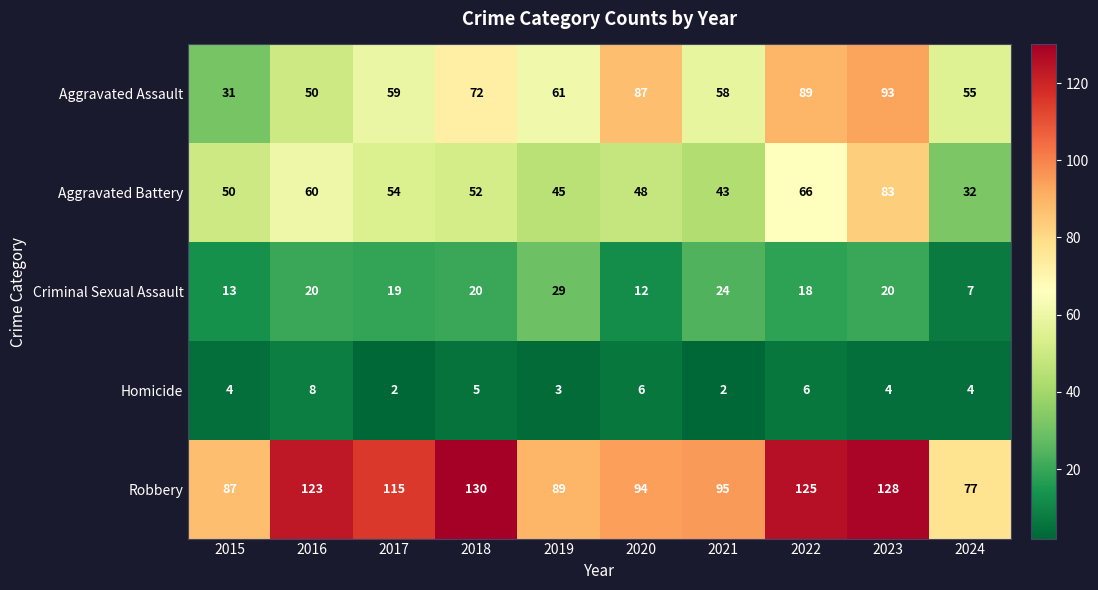

What is the smallest value displayed?

2